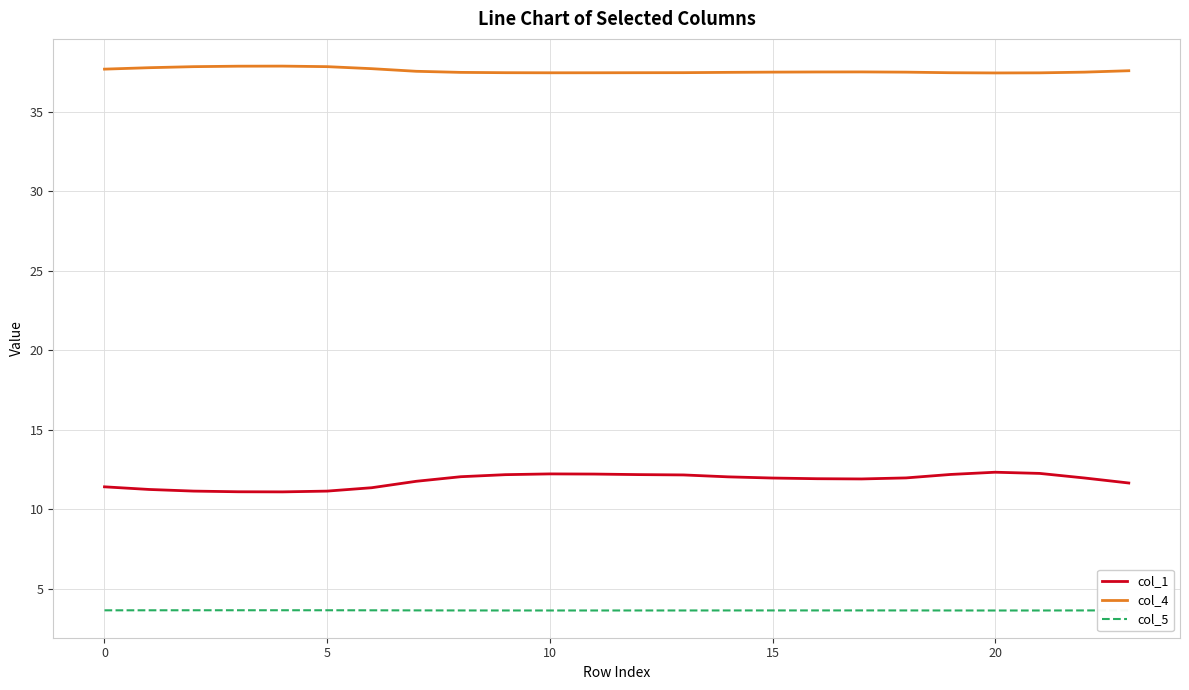

True or false: col_1 and col_4 cross at least once.

False